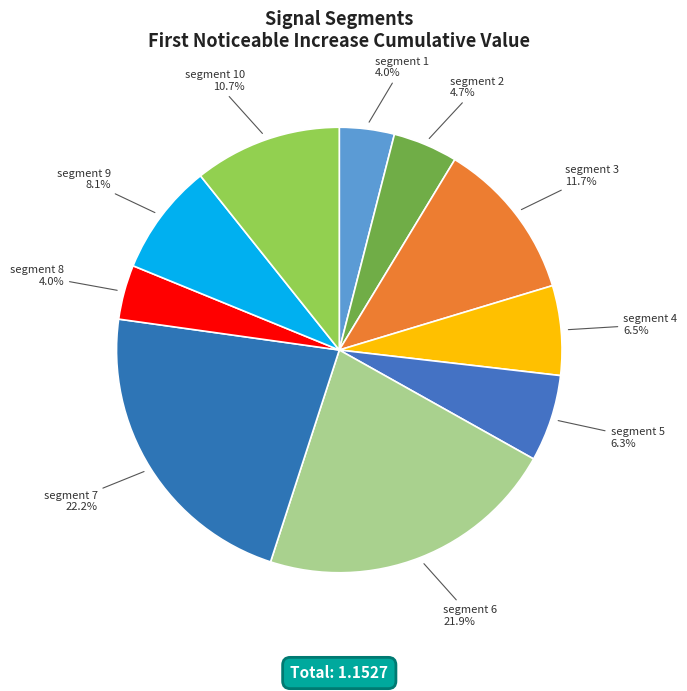

What percentage is the segment 7 slice, to the nearest percent?

22%